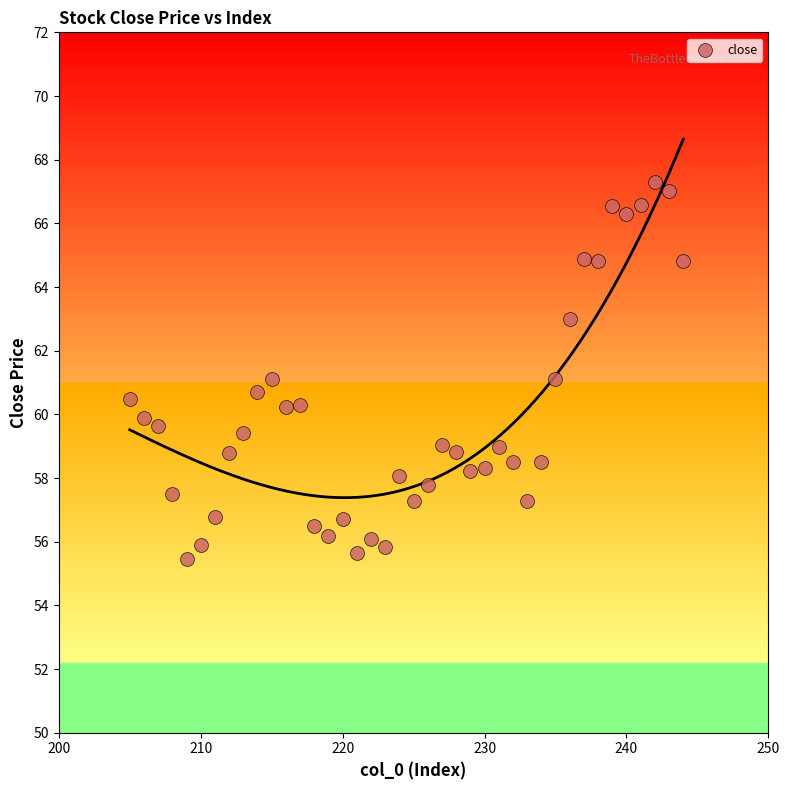

What is the range of X values (max minus min)?

39.0